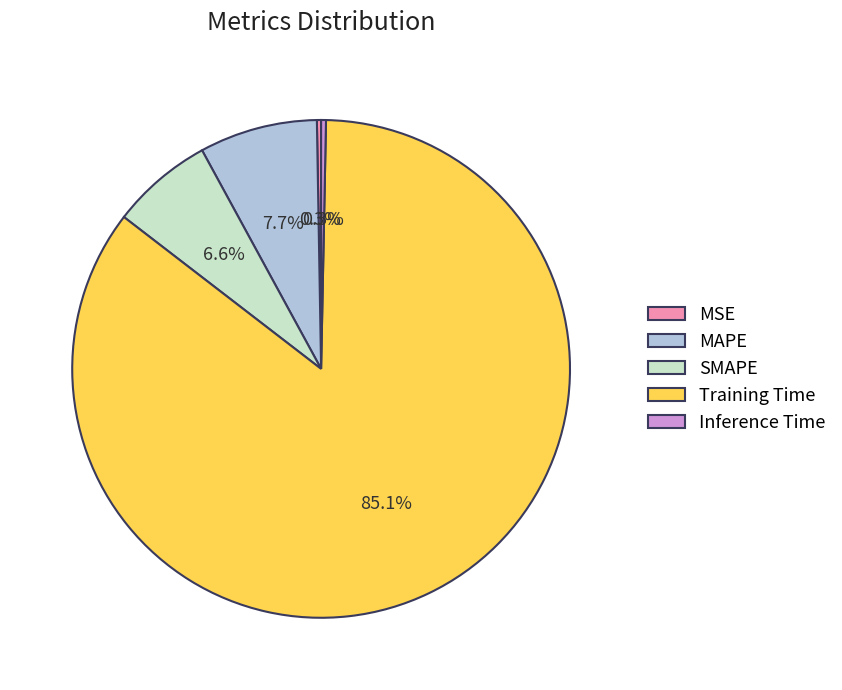

Is the sum of Training Time and SMAPE greater than half?

Yes